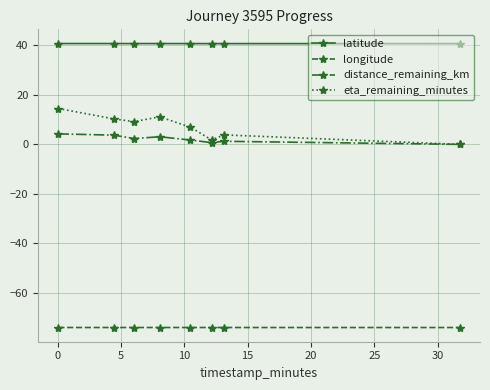

Which series has the widest spread of values?

eta_remaining_minutes